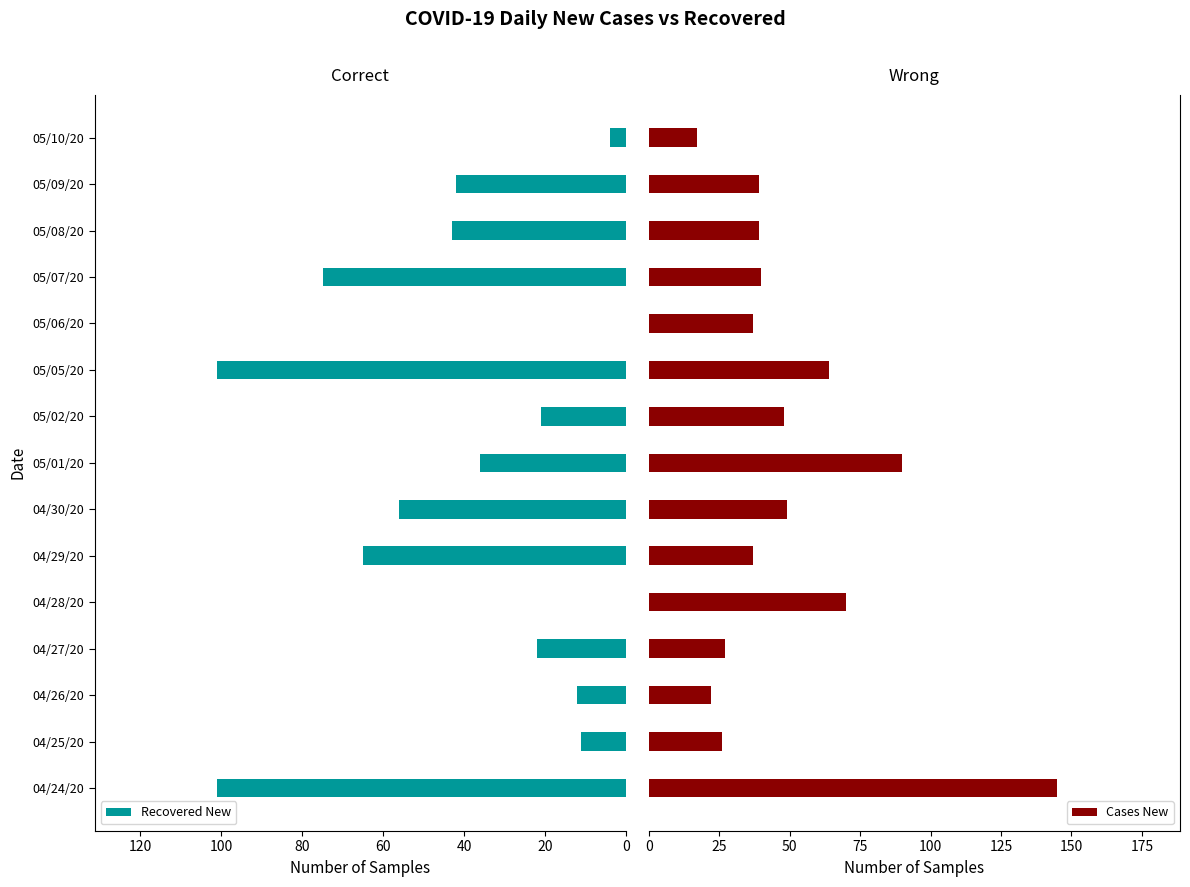

Is the value of Cases New at 13 greater than the value of Recovered New at 12?

No